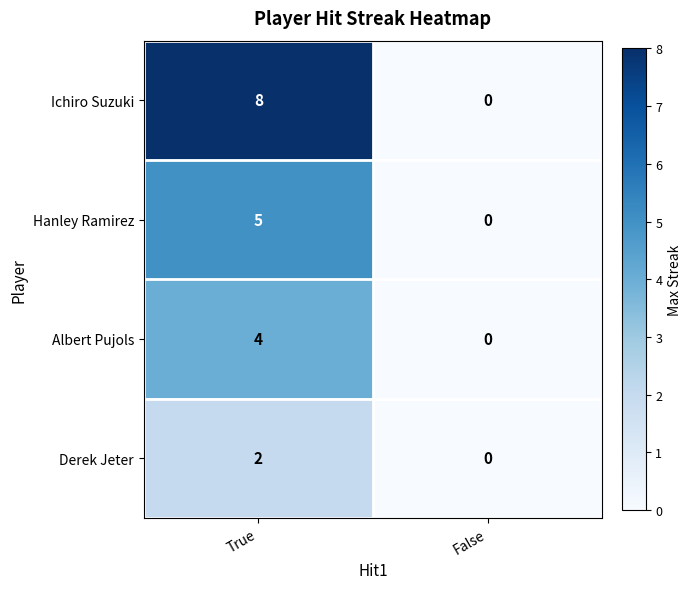

How many series are shown in this chart?

4